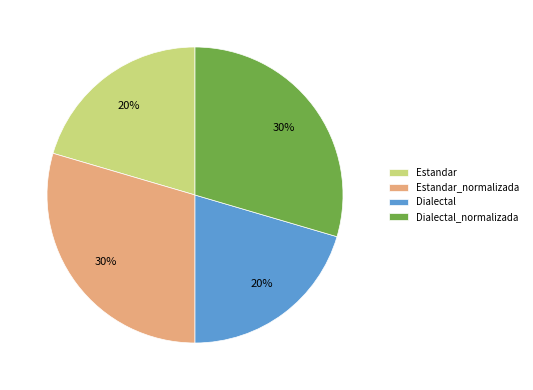

Do Dialectal_normalizada and Estandar_normalizada together represent more than half of the pie?

Yes